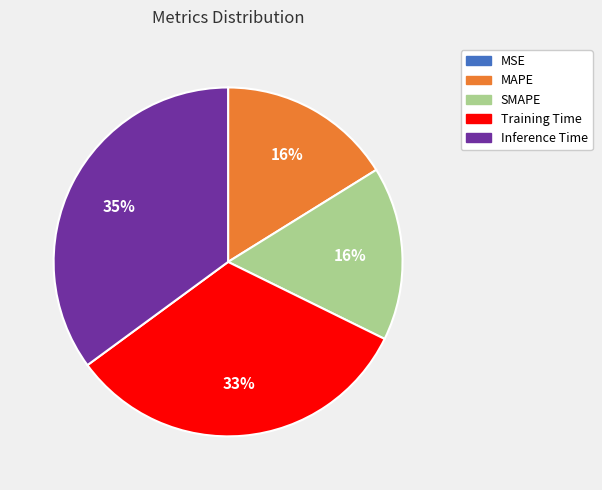

To the nearest percent, what is the difference between the largest and smallest slice percentages?

35%